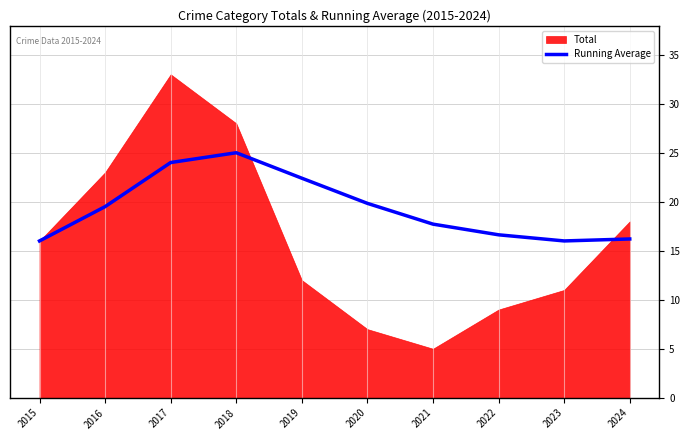

At which label does Running Average reach its peak?

2018